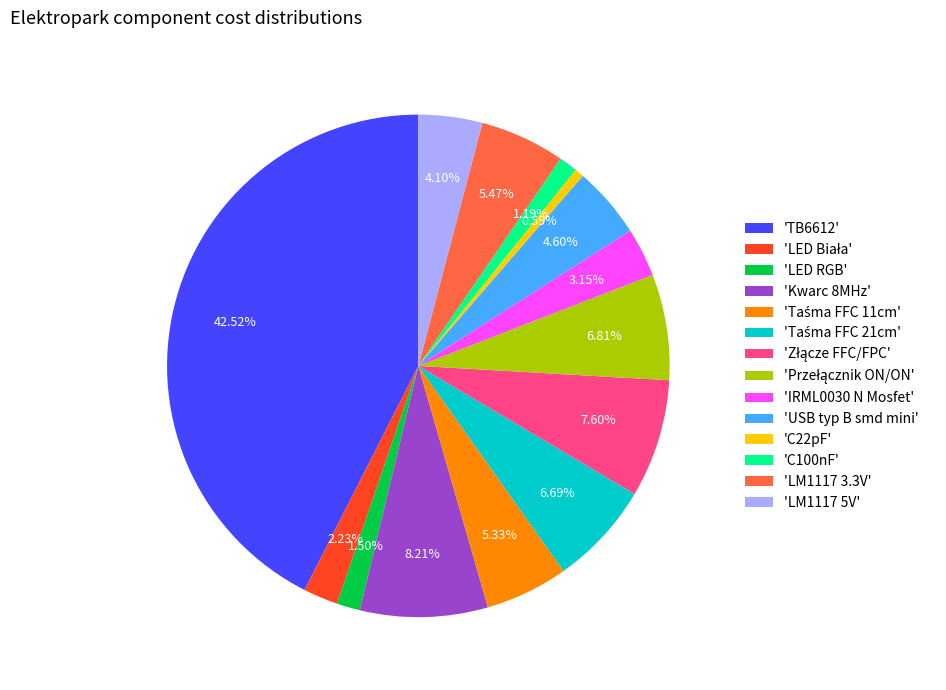

Combined, do 'TB6612' and 'C100nF' account for over 50%?

No